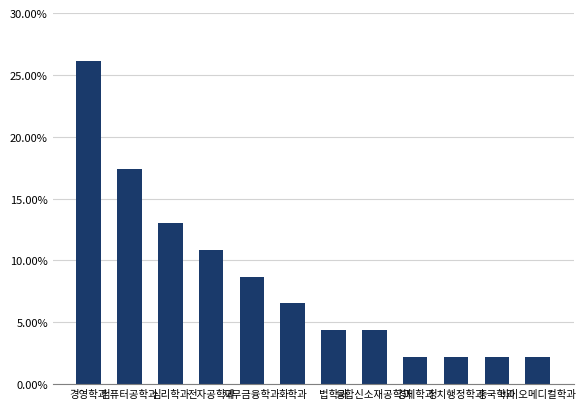

What is the maximum value shown in the chart?

26.1